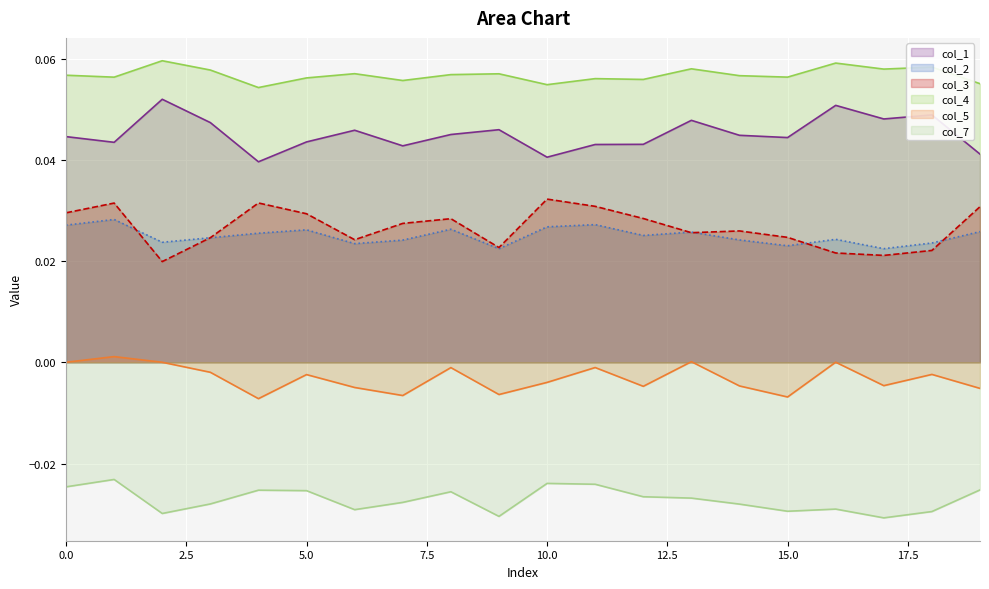

Is it true that col_5 equals 0.0 at 1?

True